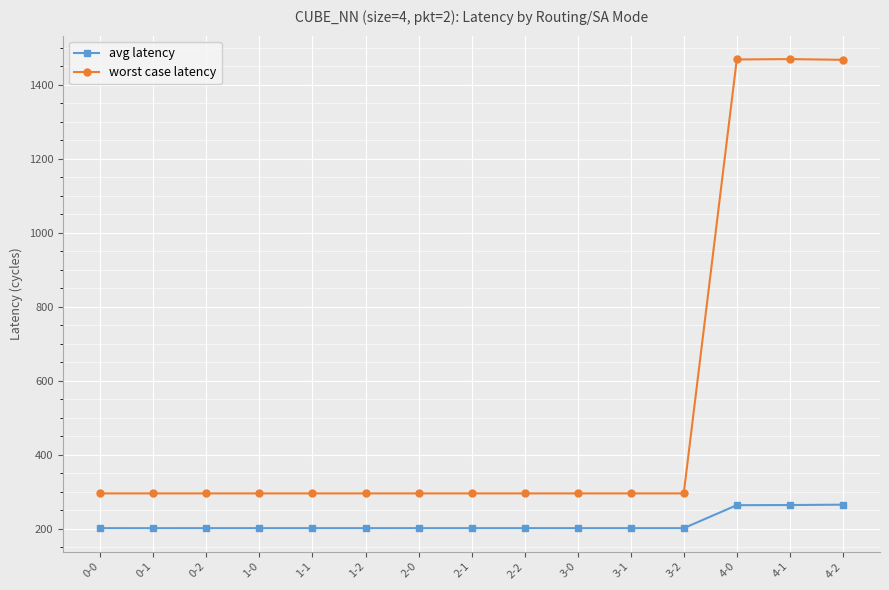

What is the smallest value displayed?

200.9